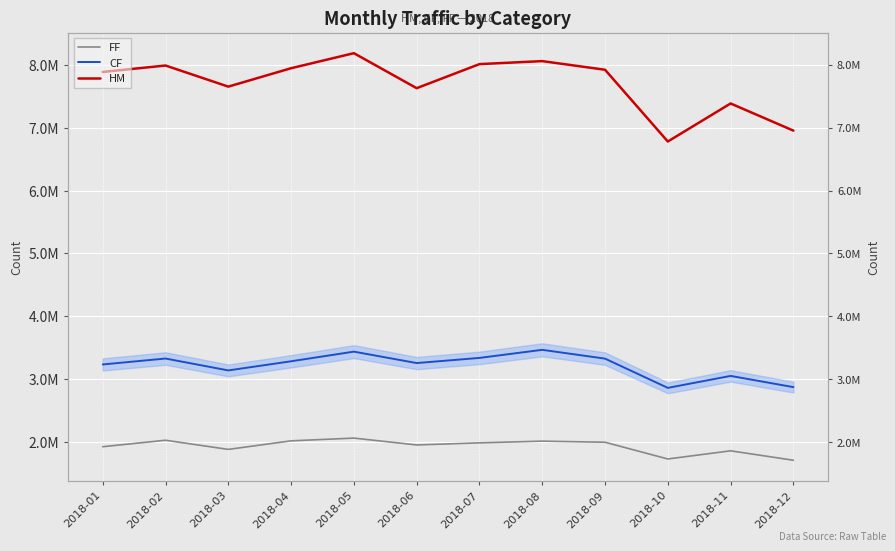

True or false: FF and HM intersect in this chart.

False